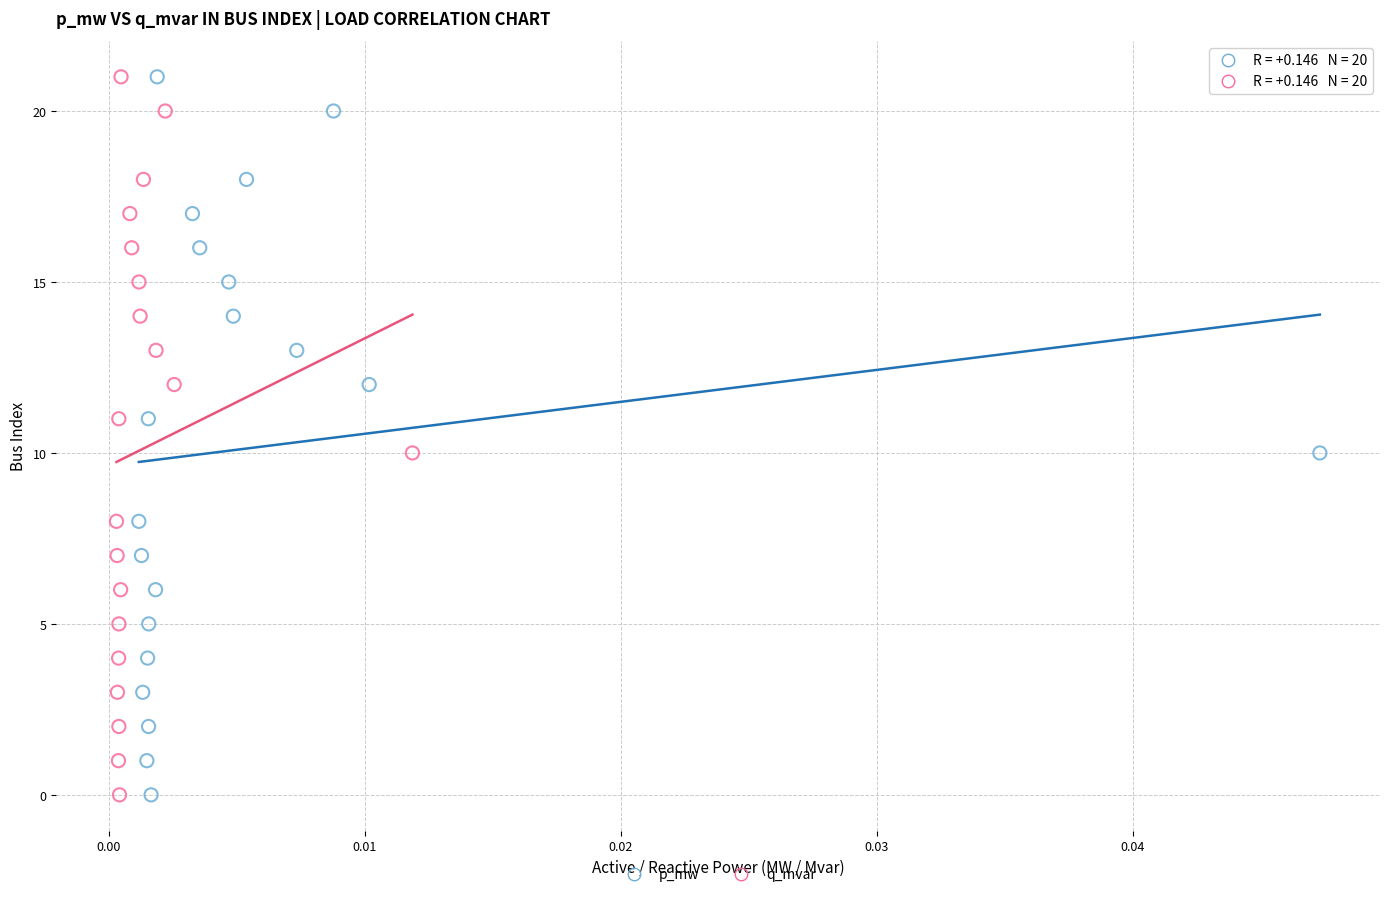

What are all the series names shown in the legend?

p_mw, q_mvar